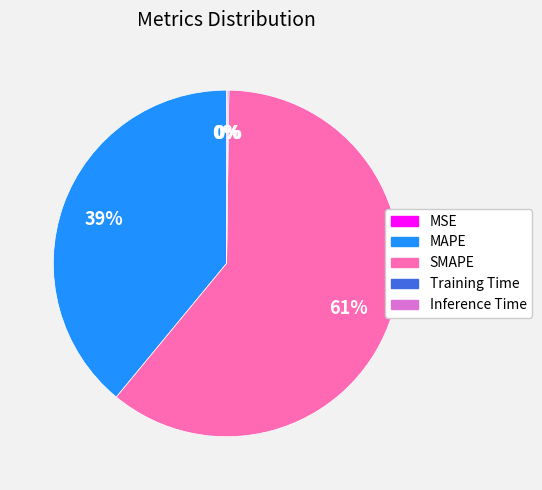

Which slice is the largest?

SMAPE